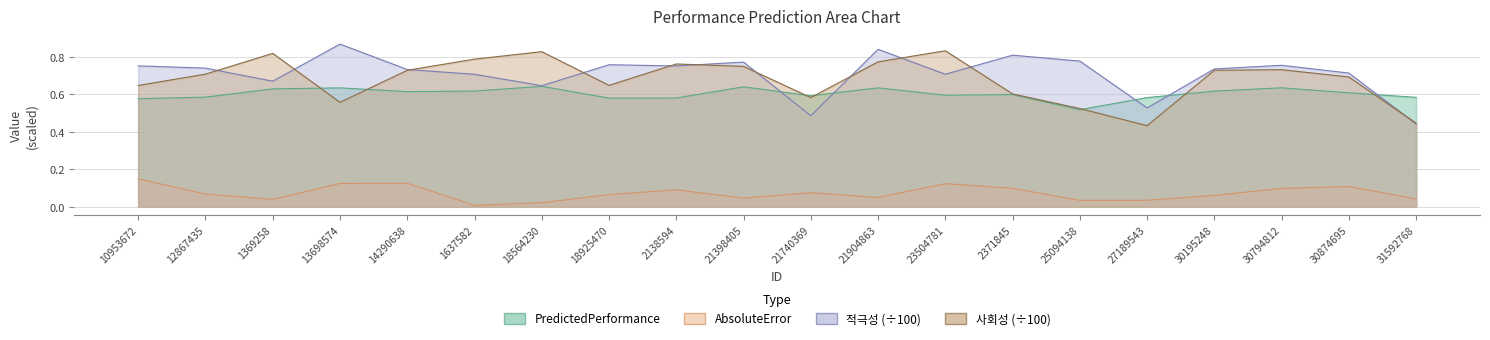

Which label corresponds to the largest value in the chart?

13698574